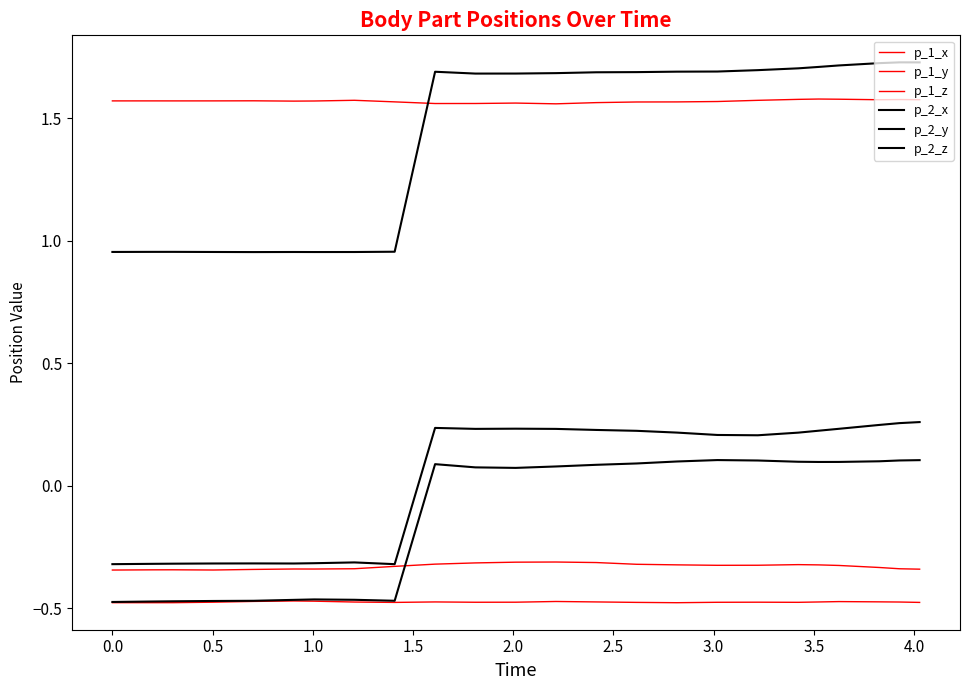

How many lines are shown in the chart?

6